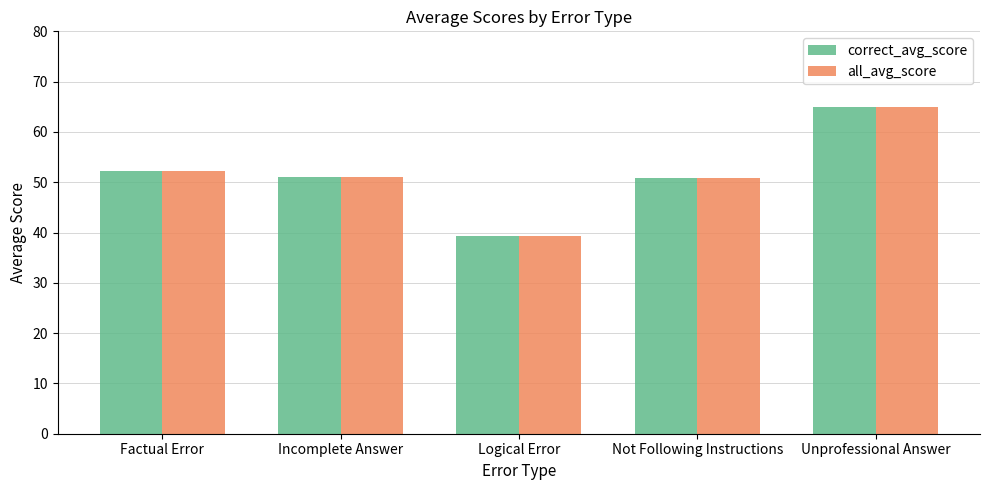

At which category is the sum across all series the highest?

Unprofessional Answer